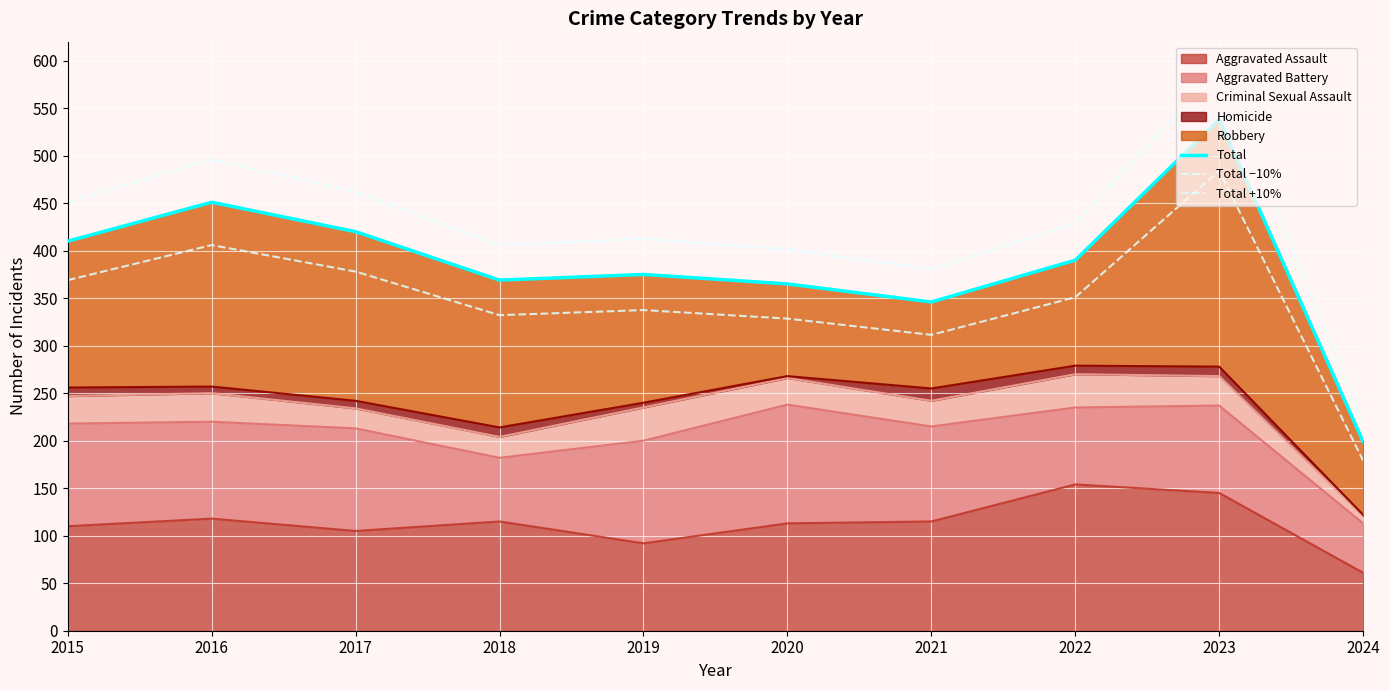

At which label does Total reach its peak?

2023